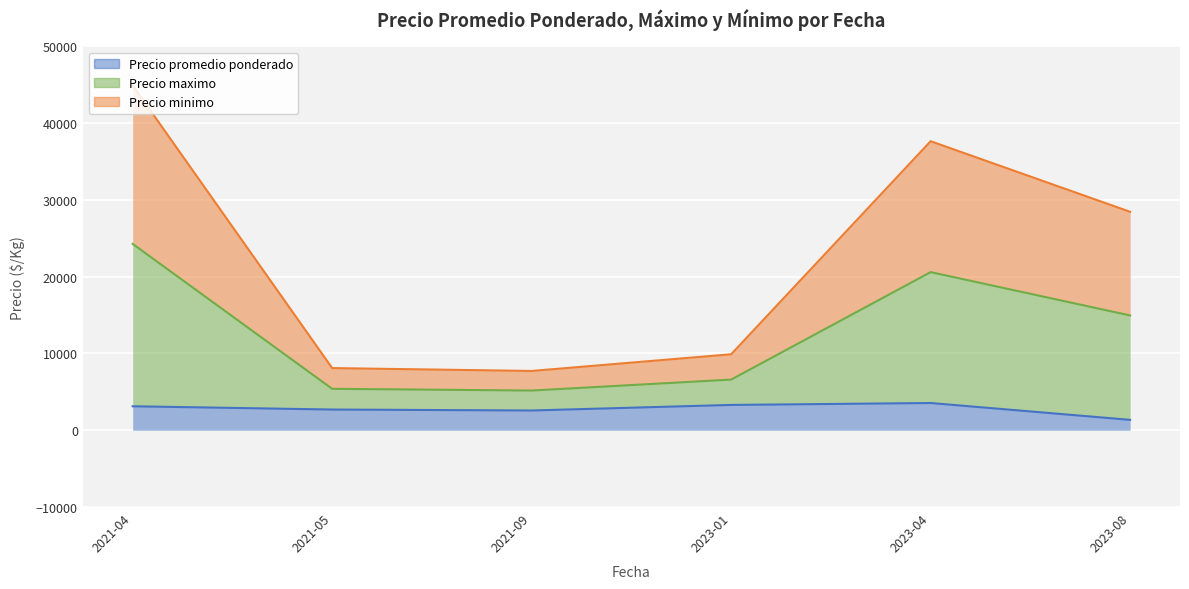

How many lines are shown in the chart?

3